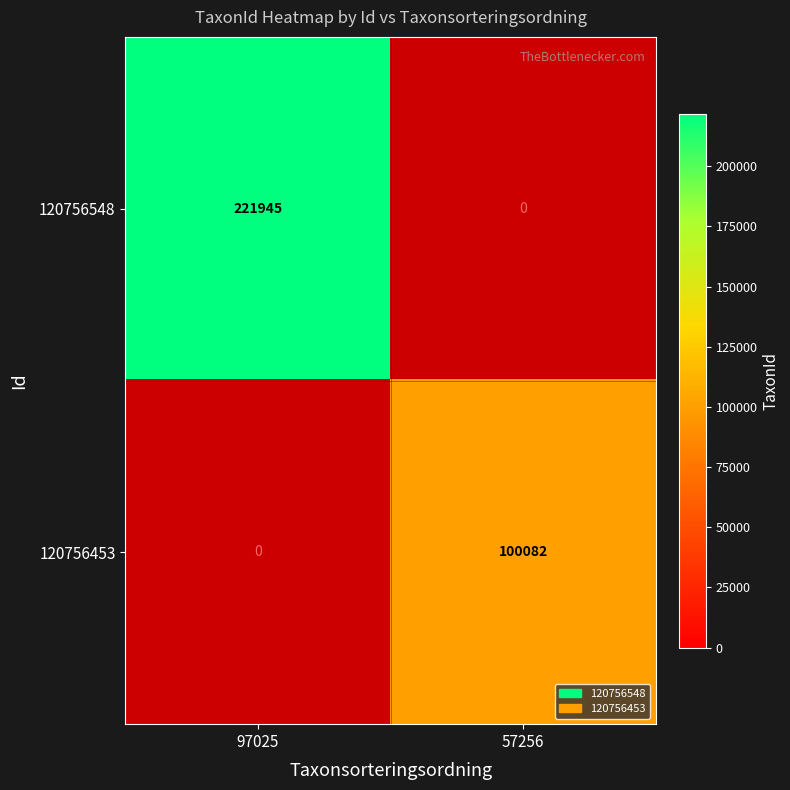

True or false: 120756548 has a value of 94624 at 97025.

False